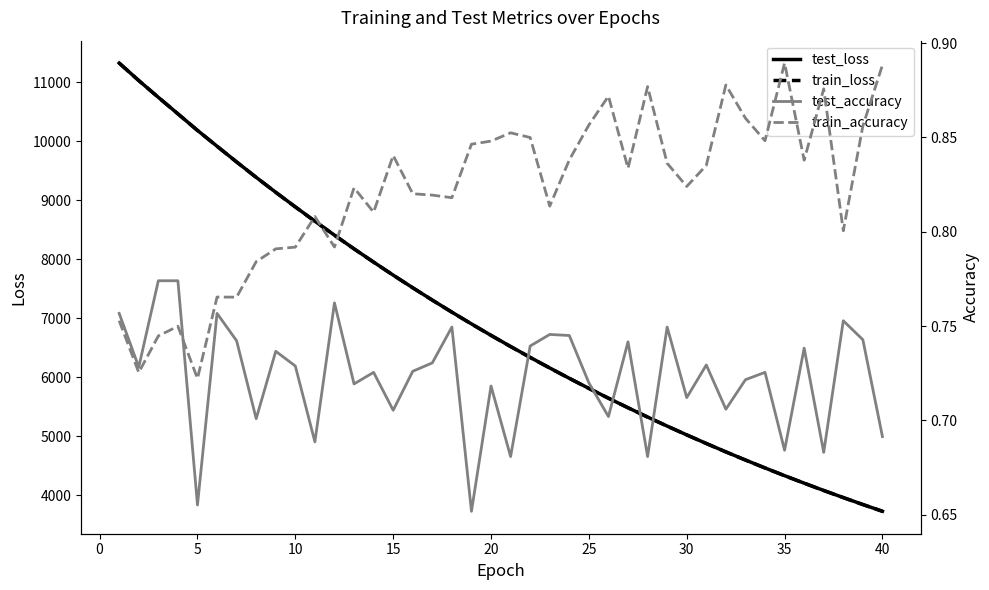

What is the highest value of the test_loss series?

11326.0